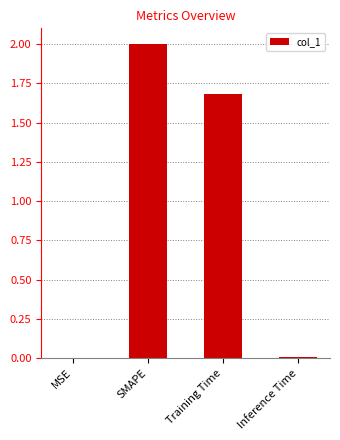

What is the average value?

0.9